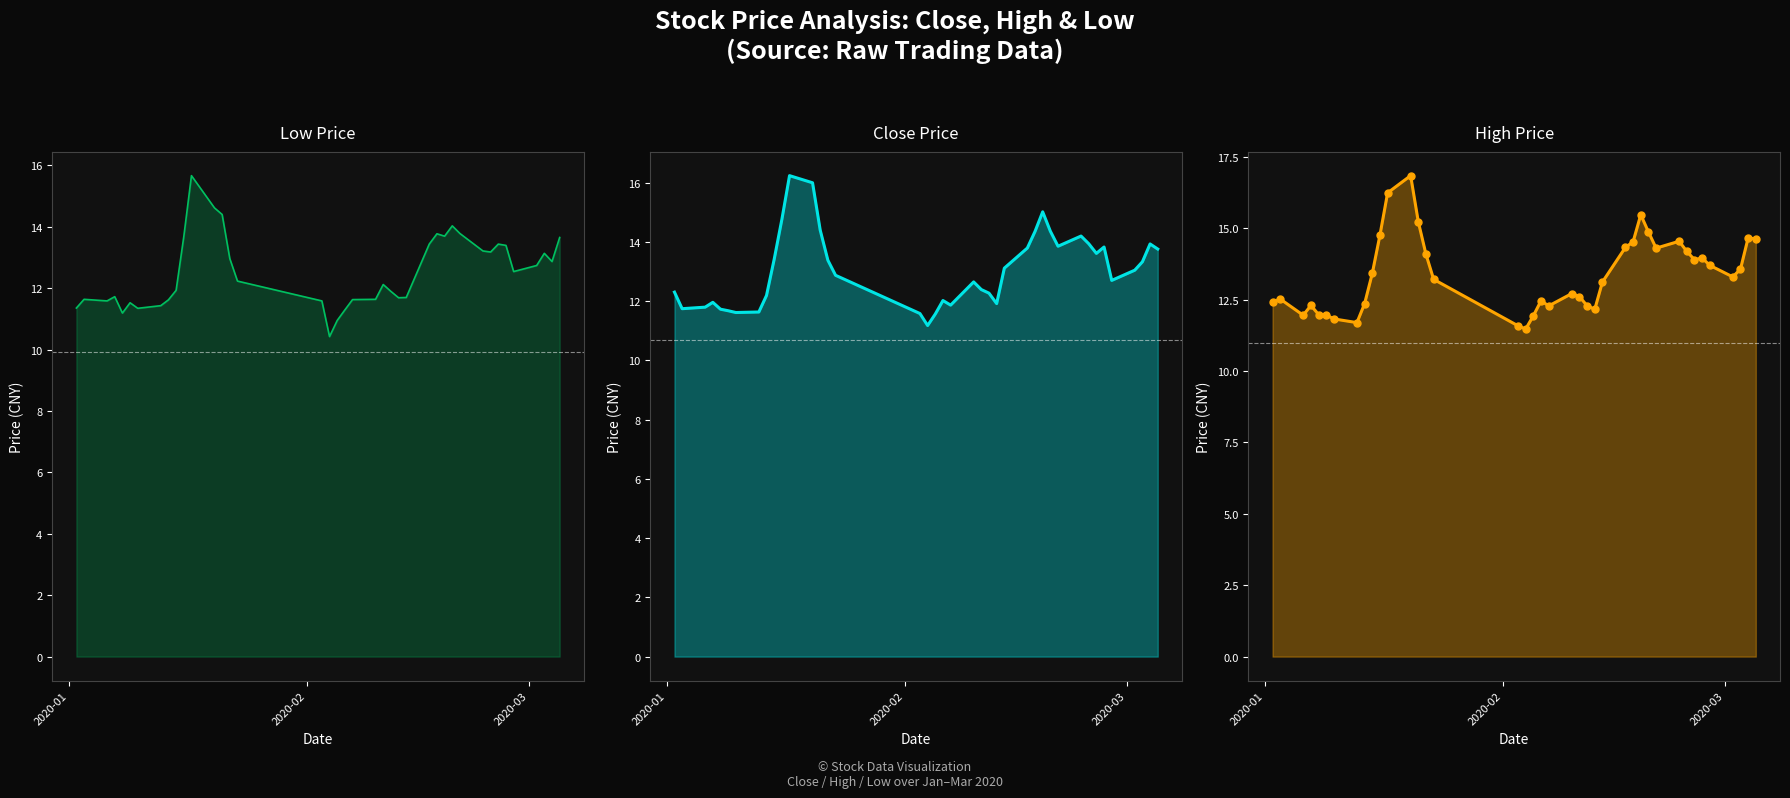

Reading left to right, what are all the values shown in this chart?

low: 11.4	11.6	11.6	11.7	11.2	11.5	11.3	11.4	11.6	11.9	13.7	15.7	14.6	14.4	13.0	12.2	11.6	10.4	10.9	11.3	11.6	11.6	12.1	11.9	11.7	11.7	13.4	13.8	13.7	14.0	13.8	13.2	13.2	13.4	13.4	12.5	12.7	13.1	12.9	13.7
close: 12.3	11.7	11.8	12.0	11.7	11.7	11.6	11.6	12.2	13.4	14.8	16.2	16.0	14.4	13.4	12.9	11.6	11.2	11.6	12.0	11.9	12.7	12.4	12.3	11.9	13.1	13.8	14.4	15.0	14.4	13.9	14.2	13.9	13.6	13.8	12.7	13.0	13.3	13.9	13.8
high: 12.4	12.5	12.0	12.3	12.0	12.0	11.8	11.7	12.4	13.4	14.8	16.2	16.8	15.2	14.1	13.2	11.6	11.5	11.9	12.5	12.3	12.7	12.6	12.3	12.2	13.1	14.3	14.5	15.5	14.9	14.3	14.5	14.2	13.9	14.0	13.7	13.3	13.6	14.7	14.6